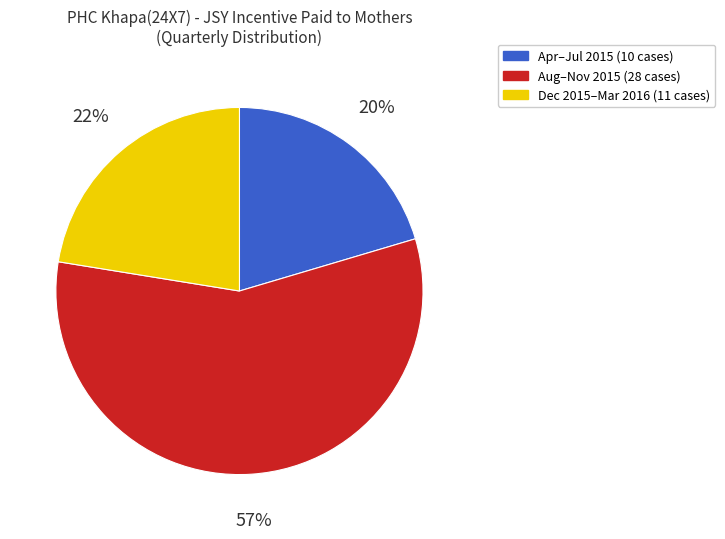

Is there any slice that represents more than half of the pie?

Yes